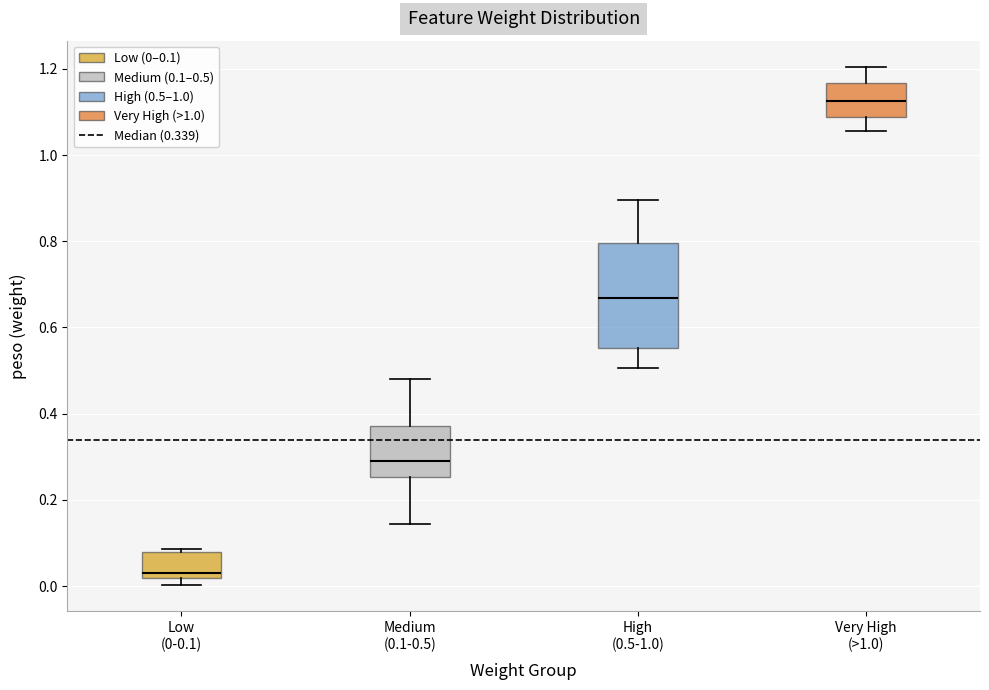

Where does the median line of the box for Medium (0.1-0.5) sit on the y-axis? The values are not printed on the chart, so give them approximately, as read against the axis.

0.28